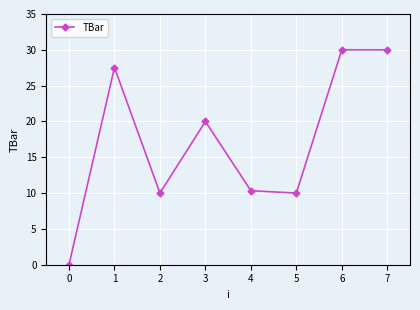

What is the value of the 5th point from the left?

10.3